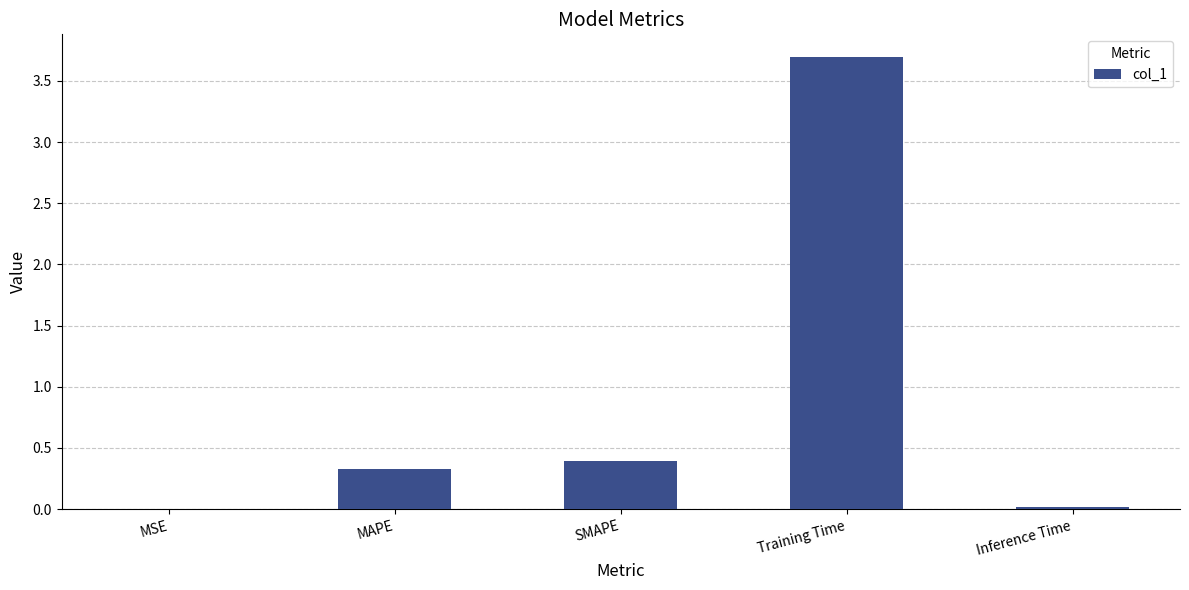

What is the sum of all values?

4.4